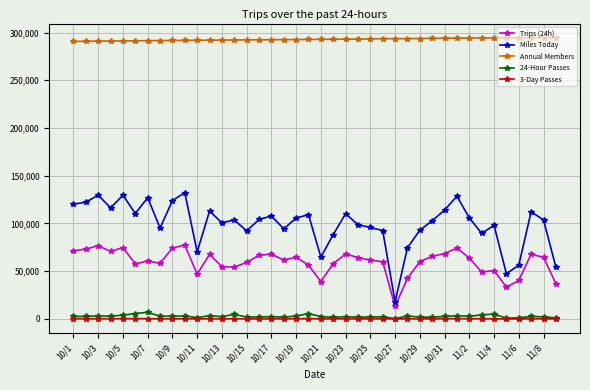

True or false: 3-Day Passes and Miles Today cross at least once.

False